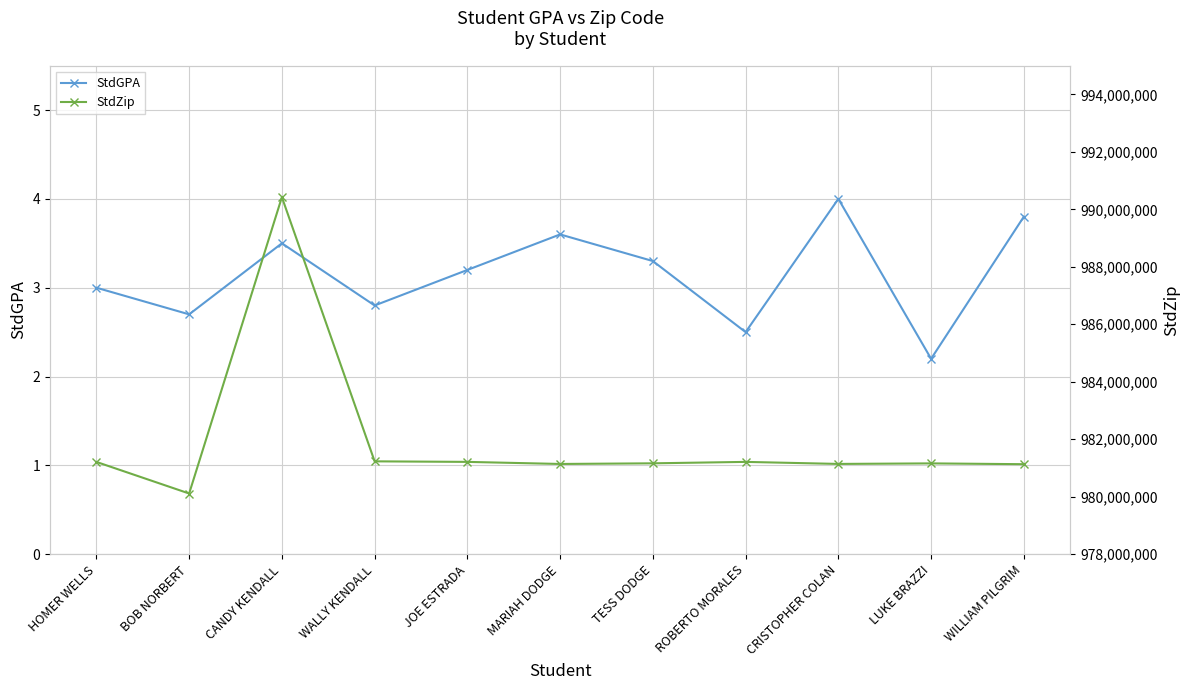

Which series has the largest range (max minus min)?

StdZip